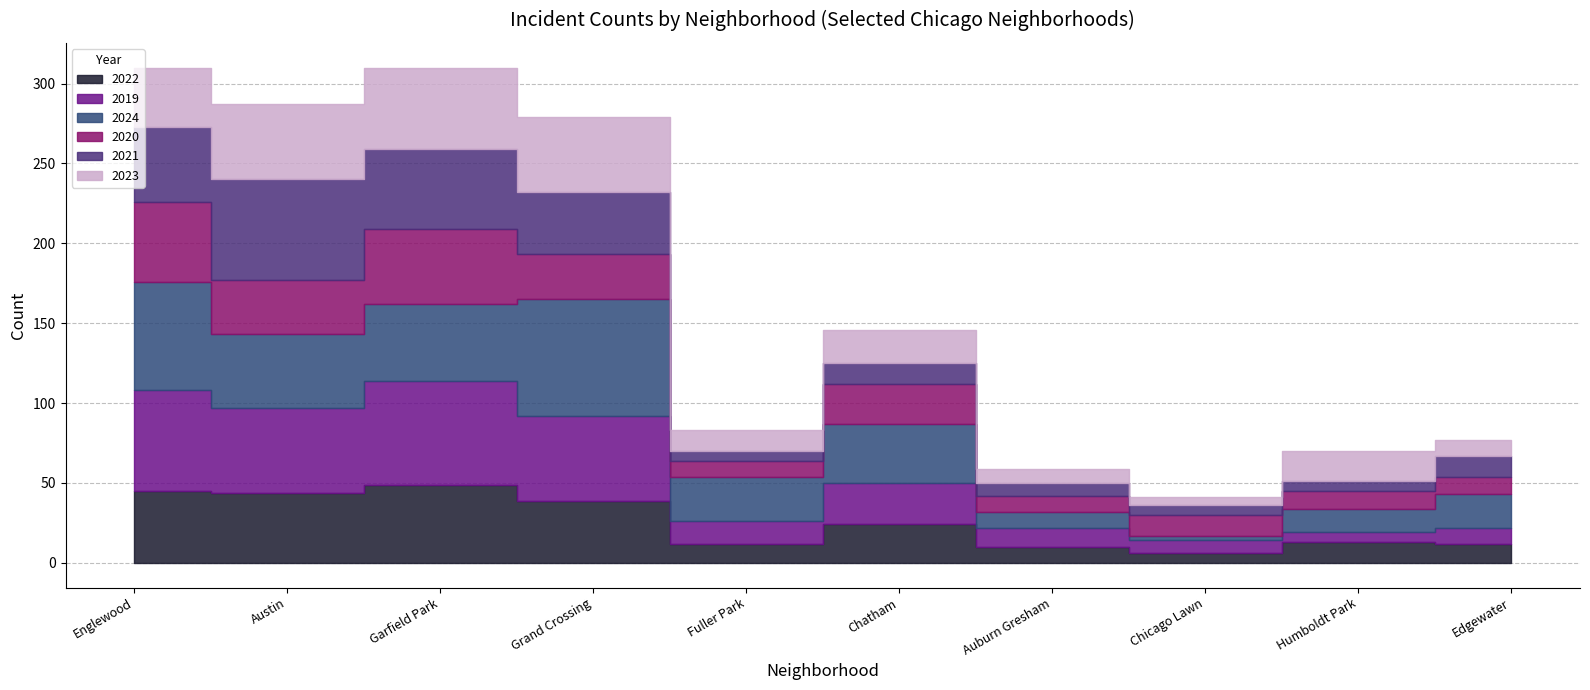

At which label does 2024 first exceed 37?

Englewood